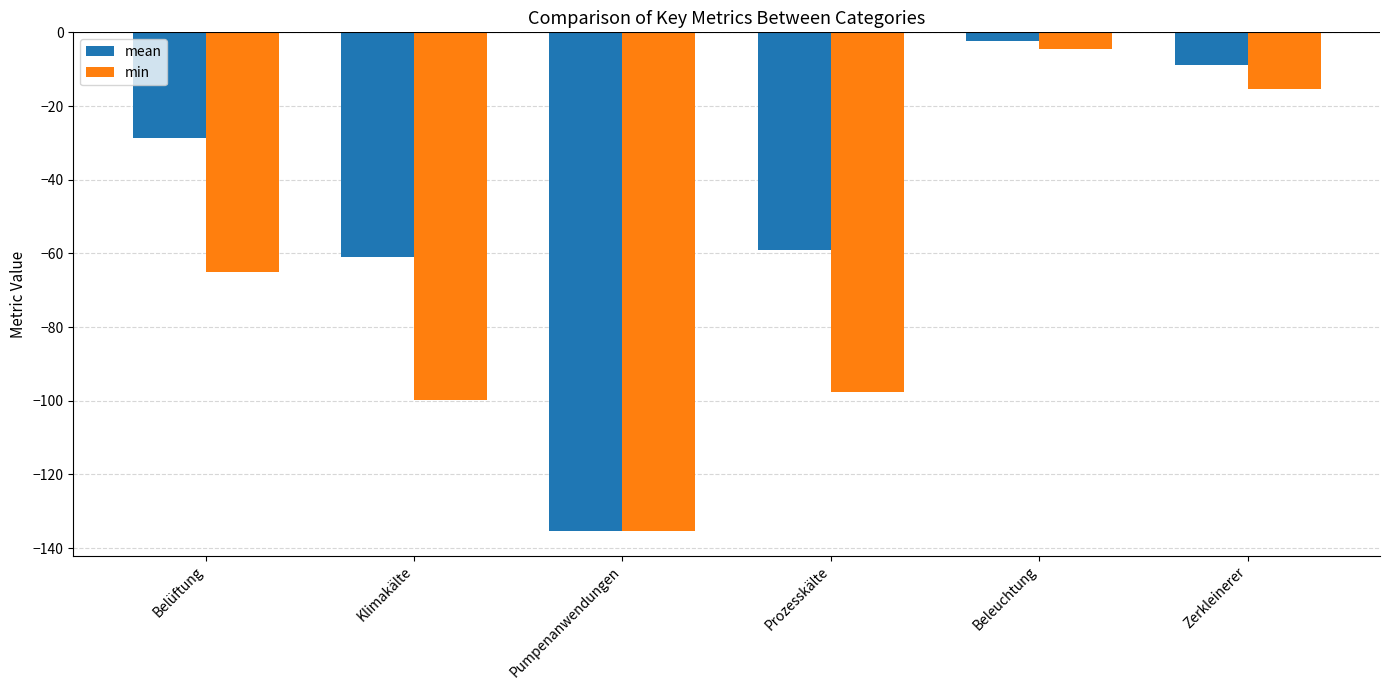

What is the sum of the min values at Klimakälte and Pumpenanwendungen?

-235.2